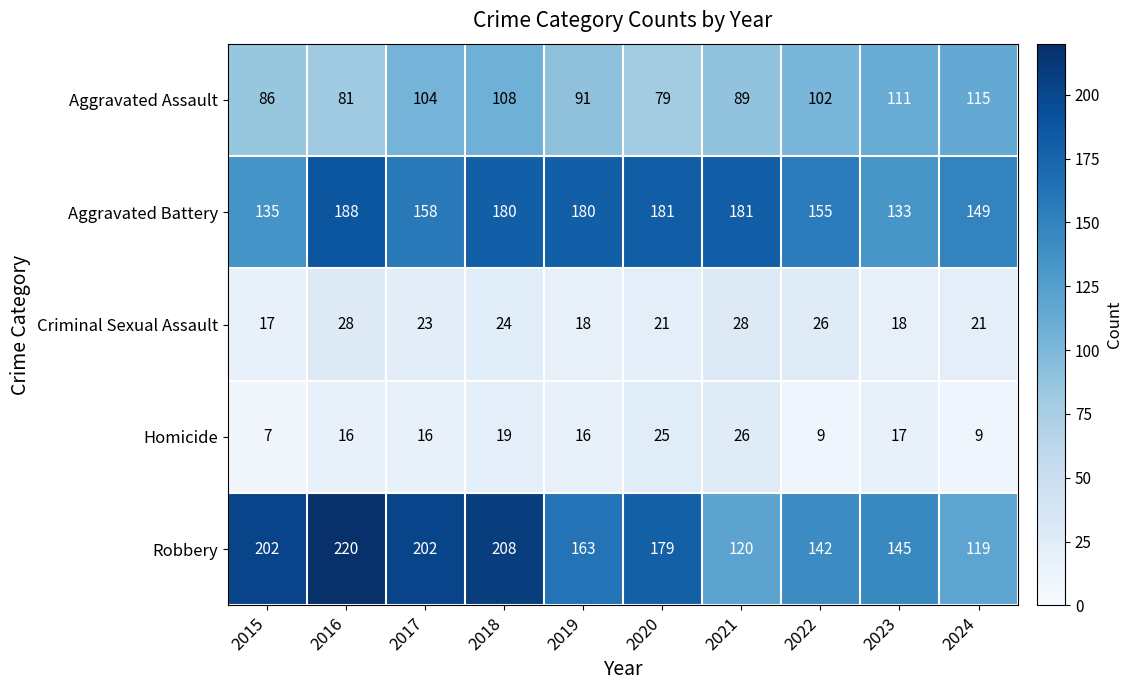

Rank the series by their maximum value, from highest to lowest.

Robbery, Aggravated Battery, Aggravated Assault, Criminal Sexual Assault, Homicide